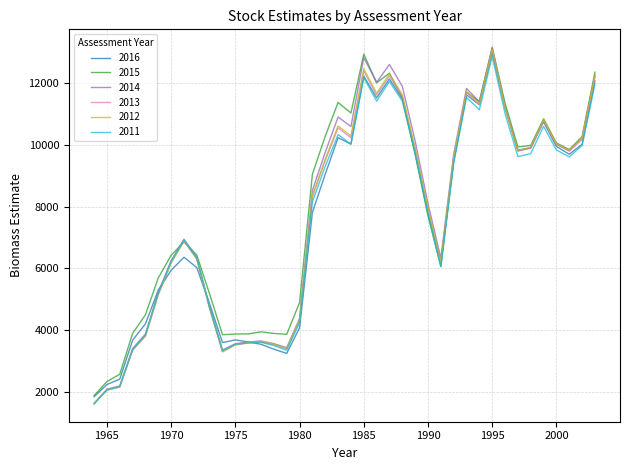

Which series has the widest spread of values?

2014